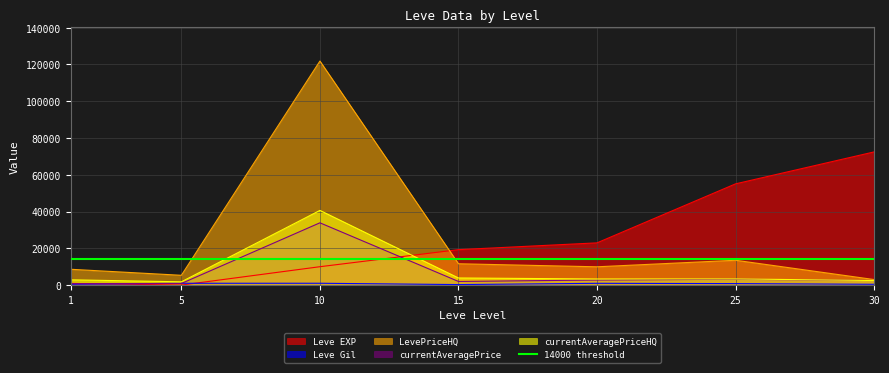

At which category does LevePriceHQ reach its first local peak?

10